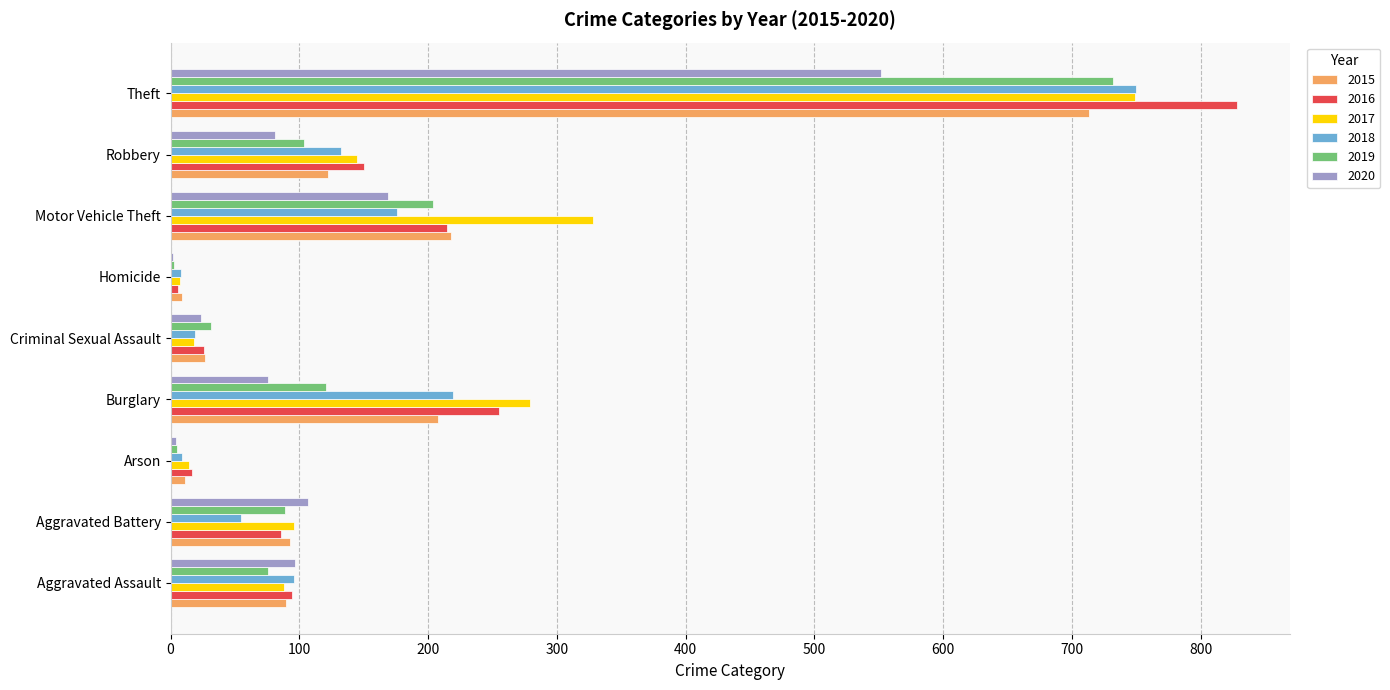

How many data points does each series have?

9